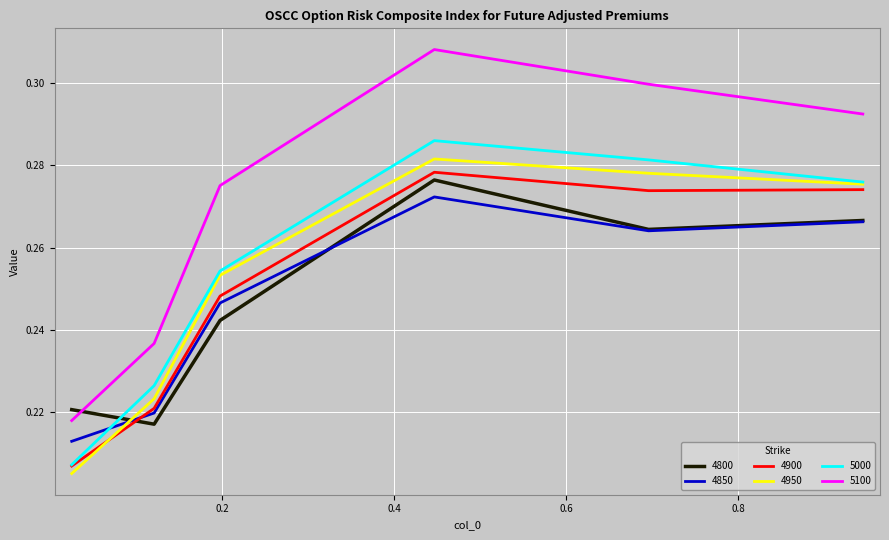

True or false: 5100 and 5000 cross at least once.

False